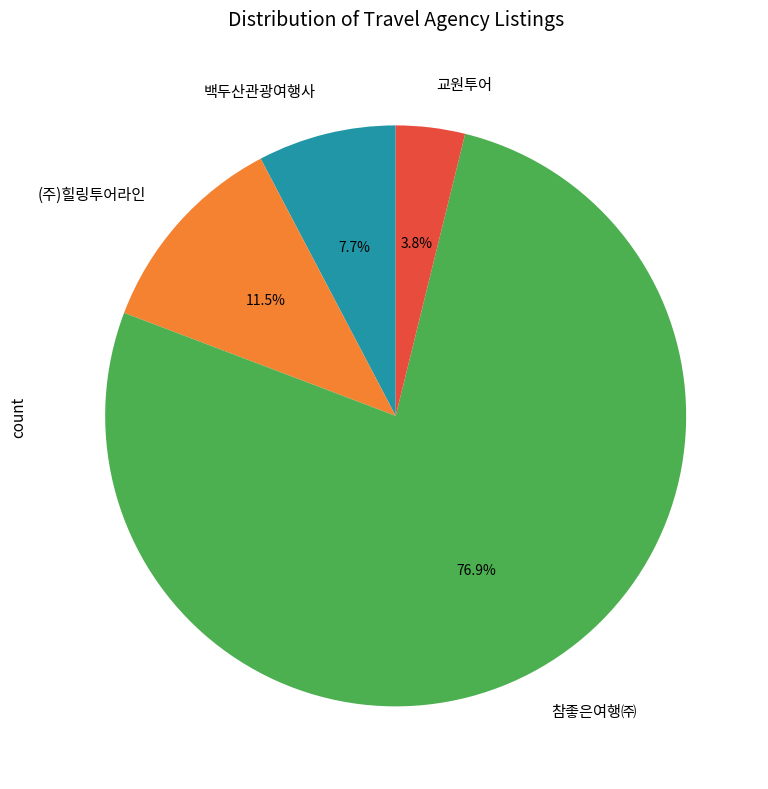

Does (주)힐링투어라인 represent more than half of the total?

No